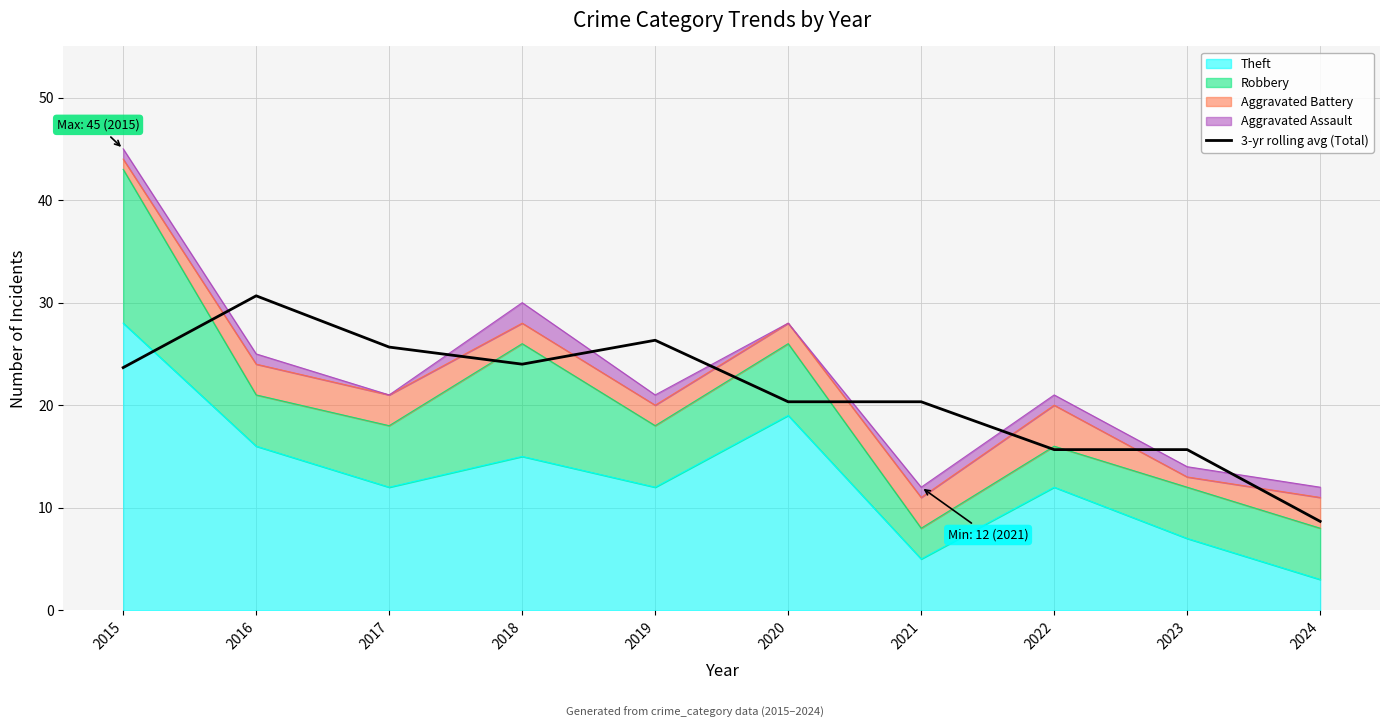

The value at 2019 is 12.7. True or false?

False